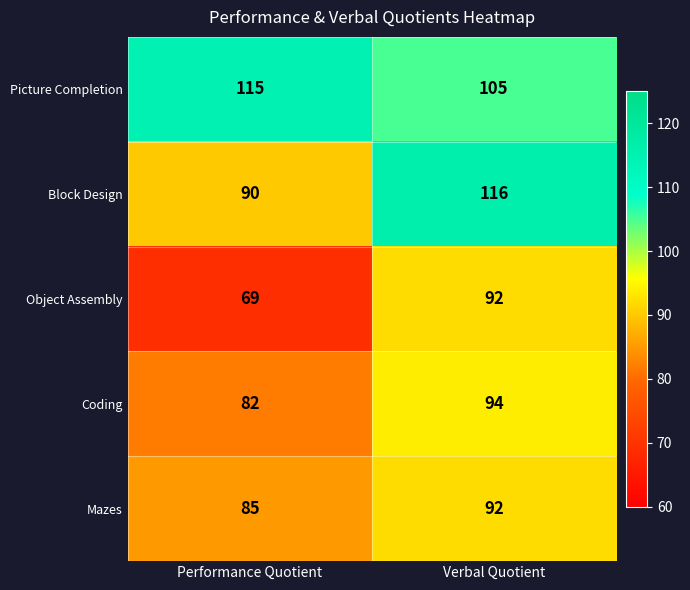

At Performance Quotient, list the series in order from smallest to largest.

Object Assembly, Coding, Mazes, Block Design, Picture Completion